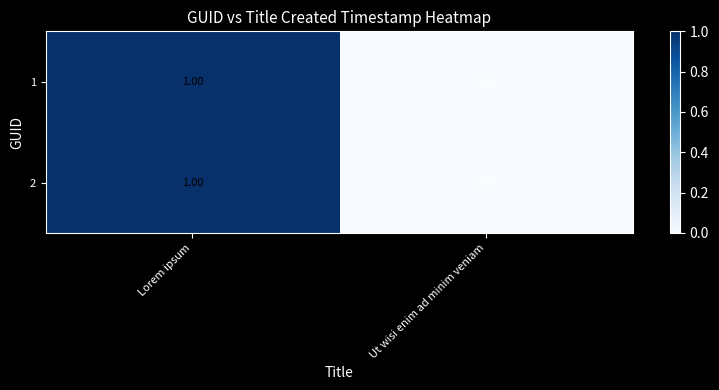

Which label corresponds to the largest value in the chart?

Lorem ipsum